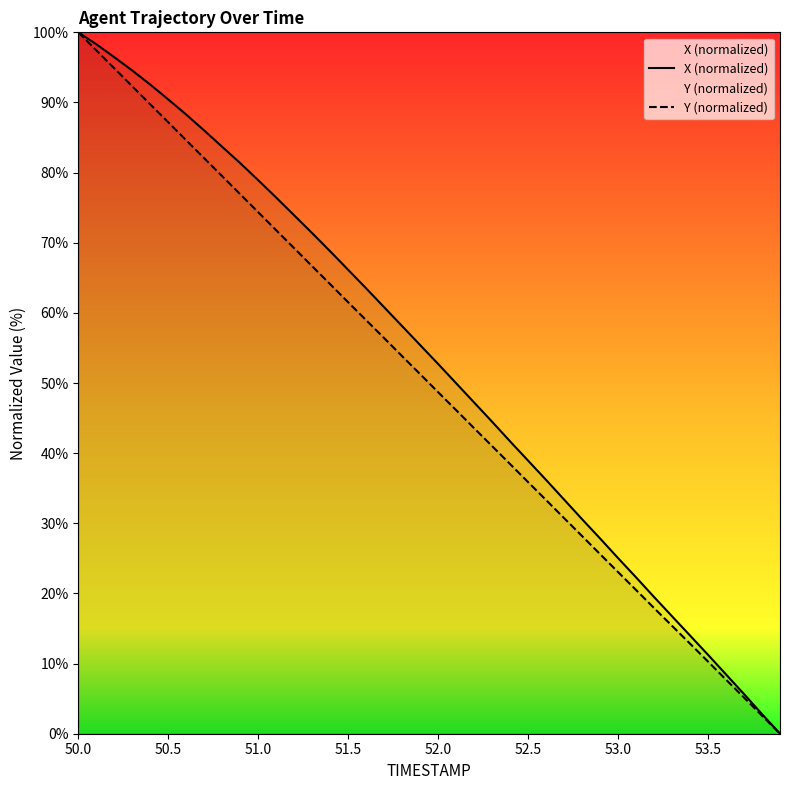

The X (normalized) series shows 55.5 at 52.5. True or false?

False